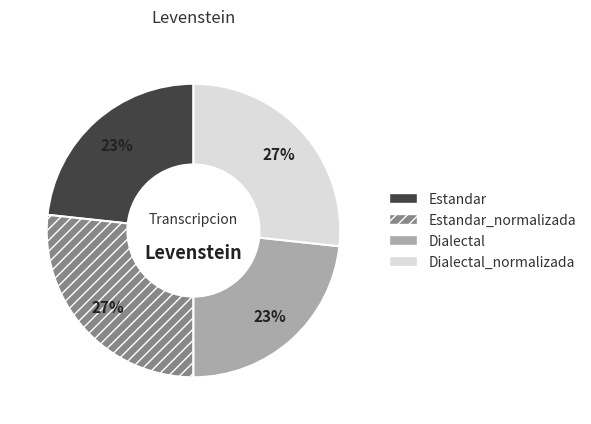

Approximately how many times larger is the value at Estandar compared to Estandar_normalizada?

0.9